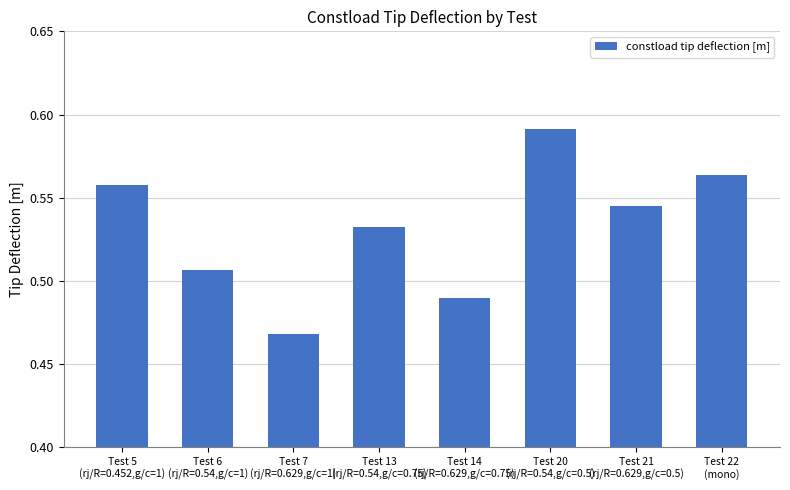

What is the difference between the values at Test 7
(rj/R=0.629,g/c=1) and Test 21
(rj/R=0.629,g/c=0.5)?

0.1